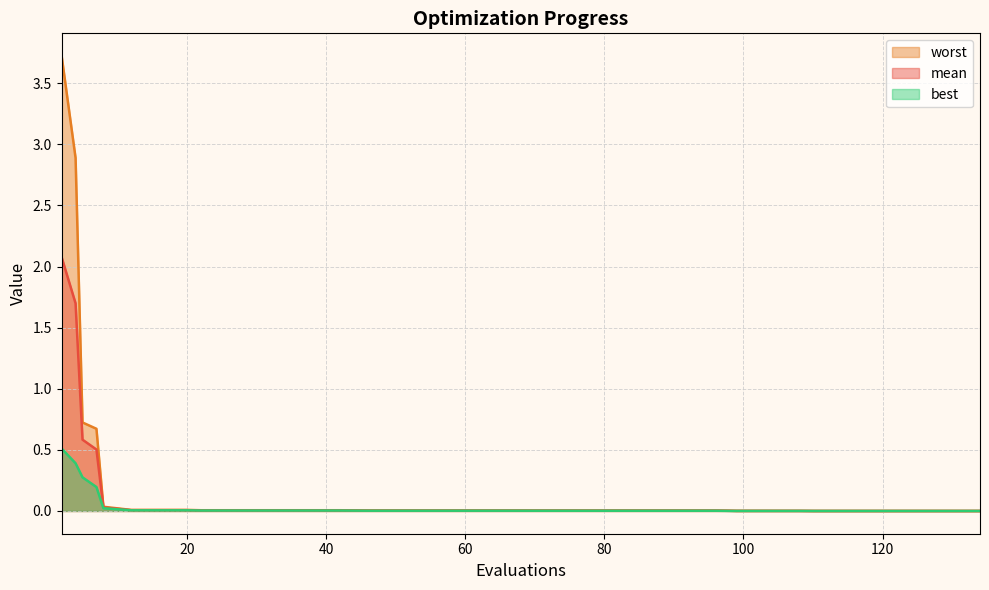

True or false: mean and best intersect in this chart.

False